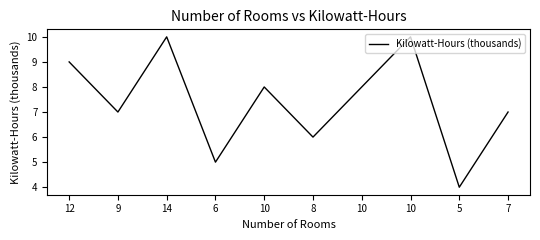

How many lines are shown in the chart?

1